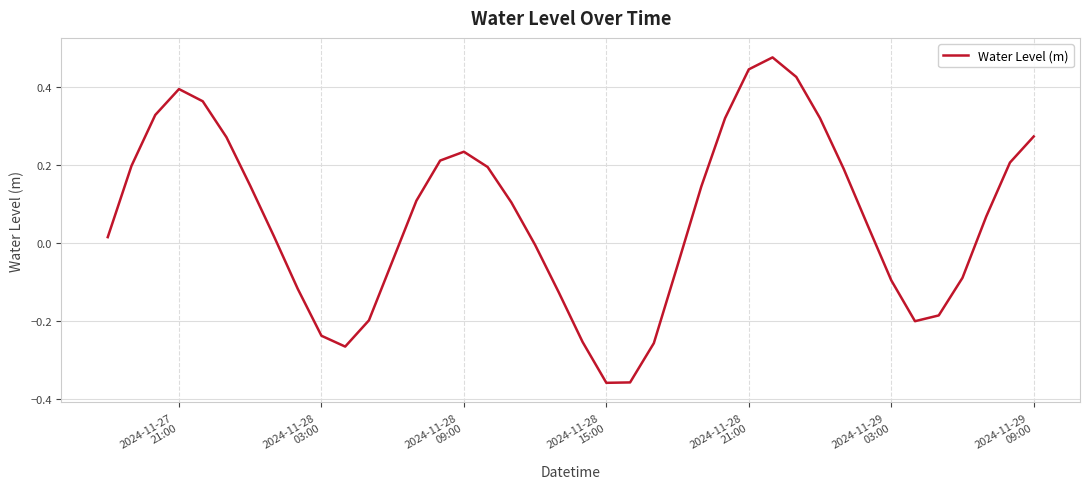

How many series are shown in this chart?

1